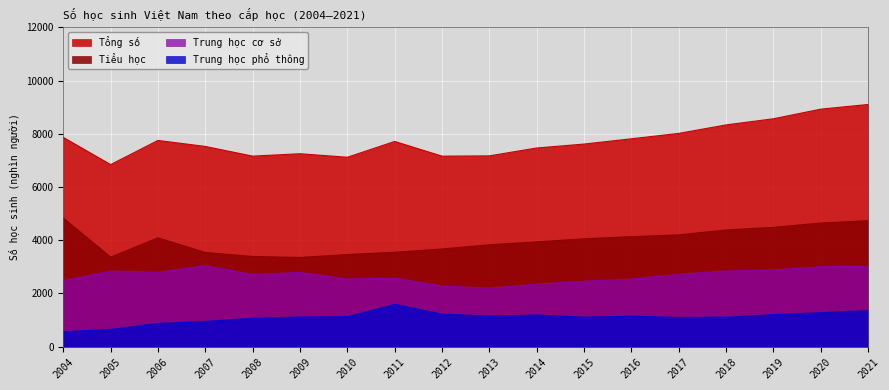

What are all the series names shown in the legend?

Tổng số, Tiểu học, Trung học cơ sở, Trung học phổ thông